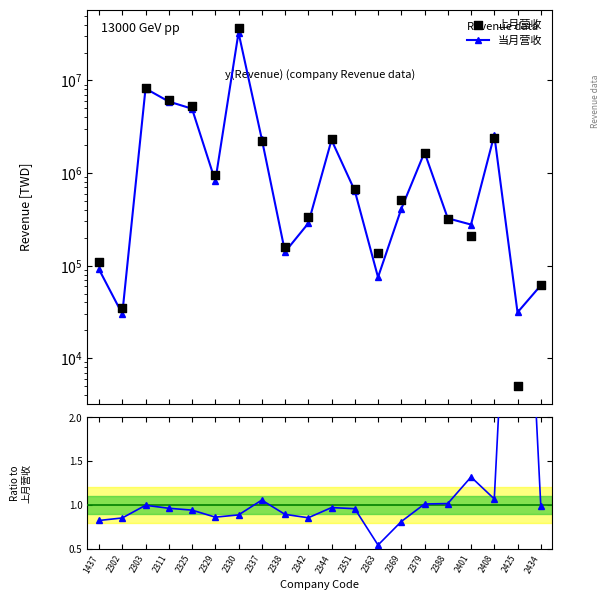

What is the total value across all series at 2363?

213041.5